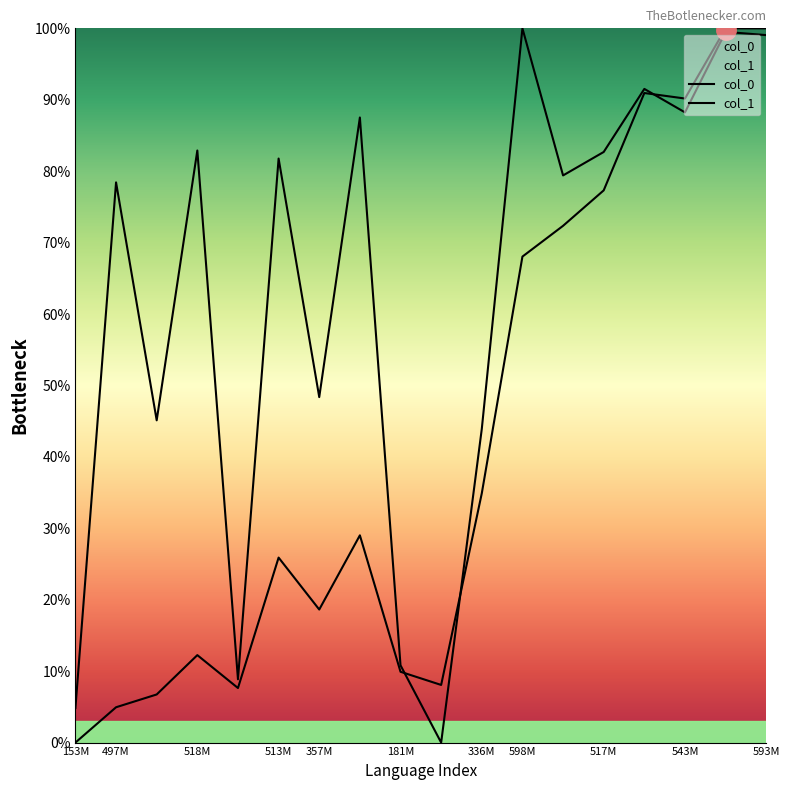

What are all the series names shown in the legend?

col_0, col_1